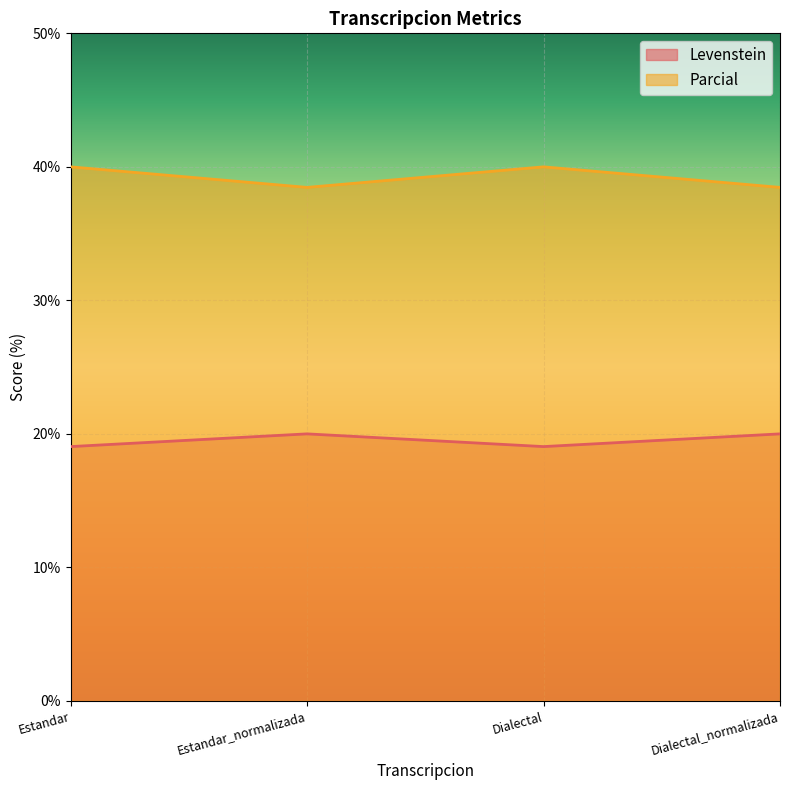

What is the difference between the maximum and second lowest values in the Levenstein series?

1.0